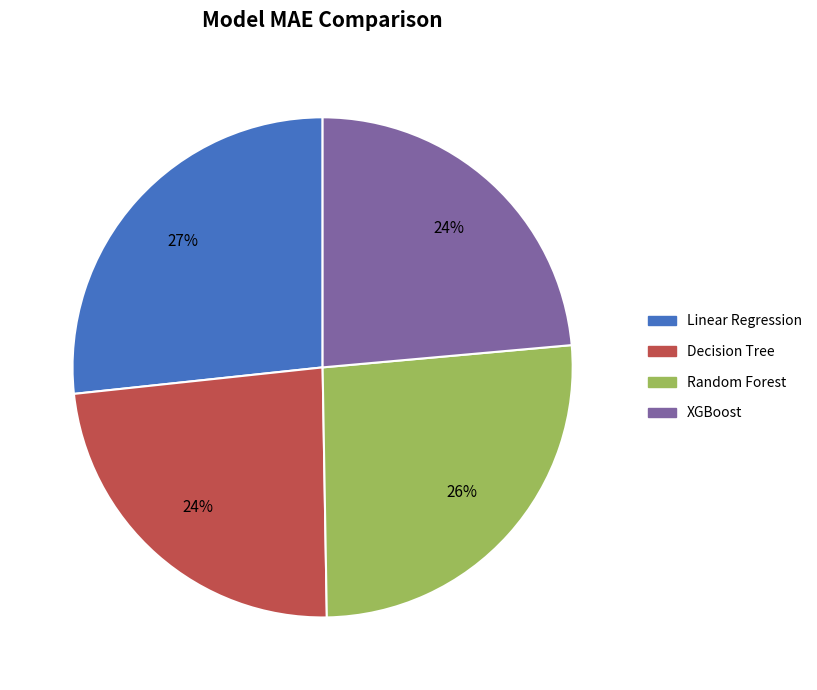

Between XGBoost and Linear Regression, which is larger?

Linear Regression